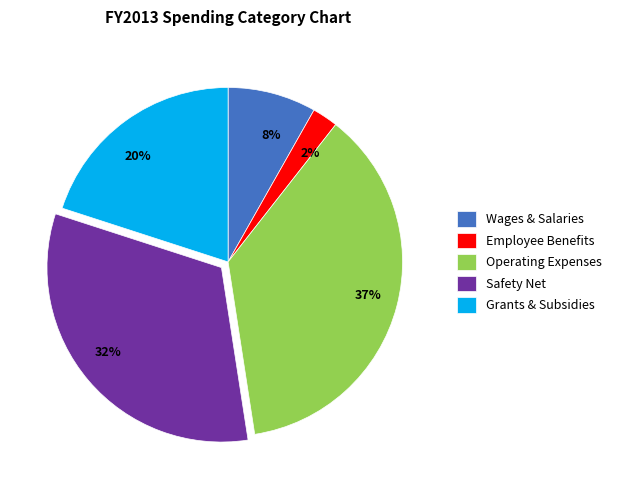

What is the ratio of the value at 20% to the value at 32%?

0.6